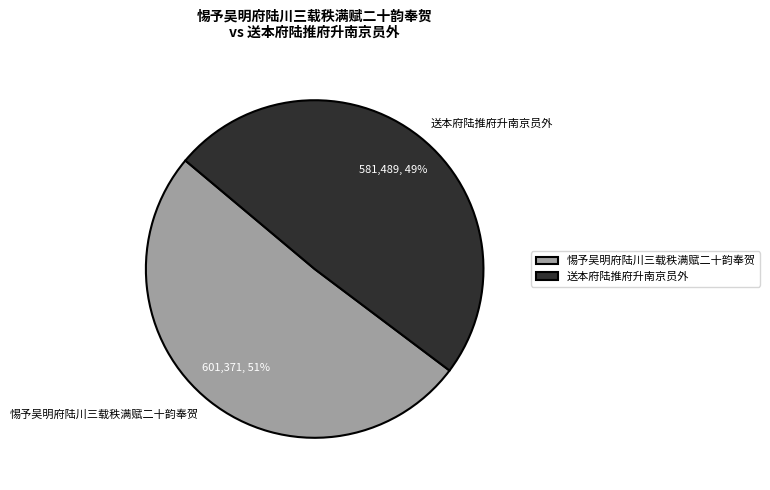

To the nearest percent, what is the average slice percentage?

50%